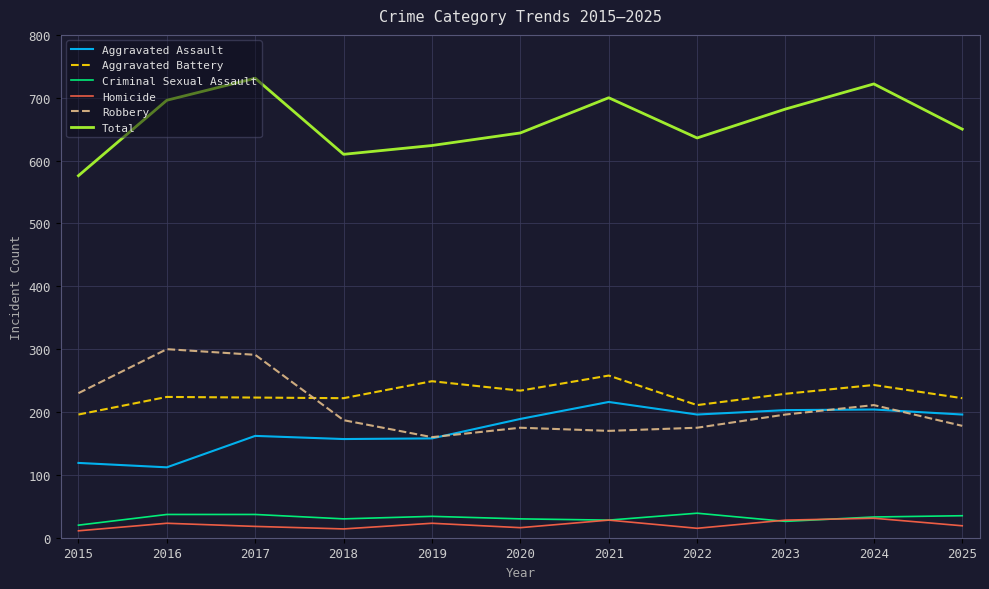

True or false: Homicide and Aggravated Assault cross at least once.

False